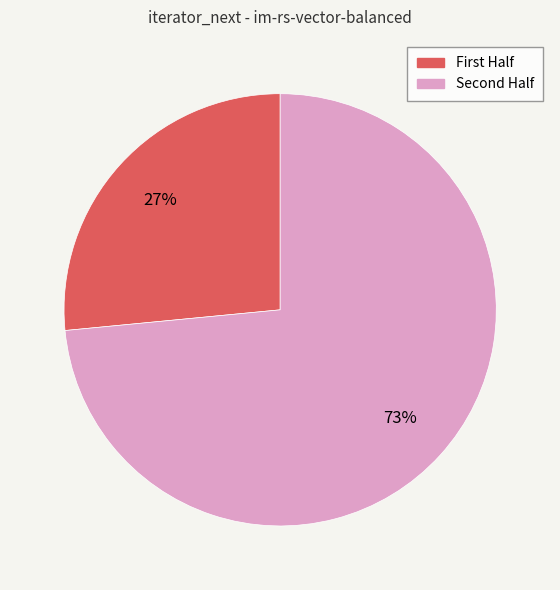

To the nearest percent, what is the average slice percentage?

50%